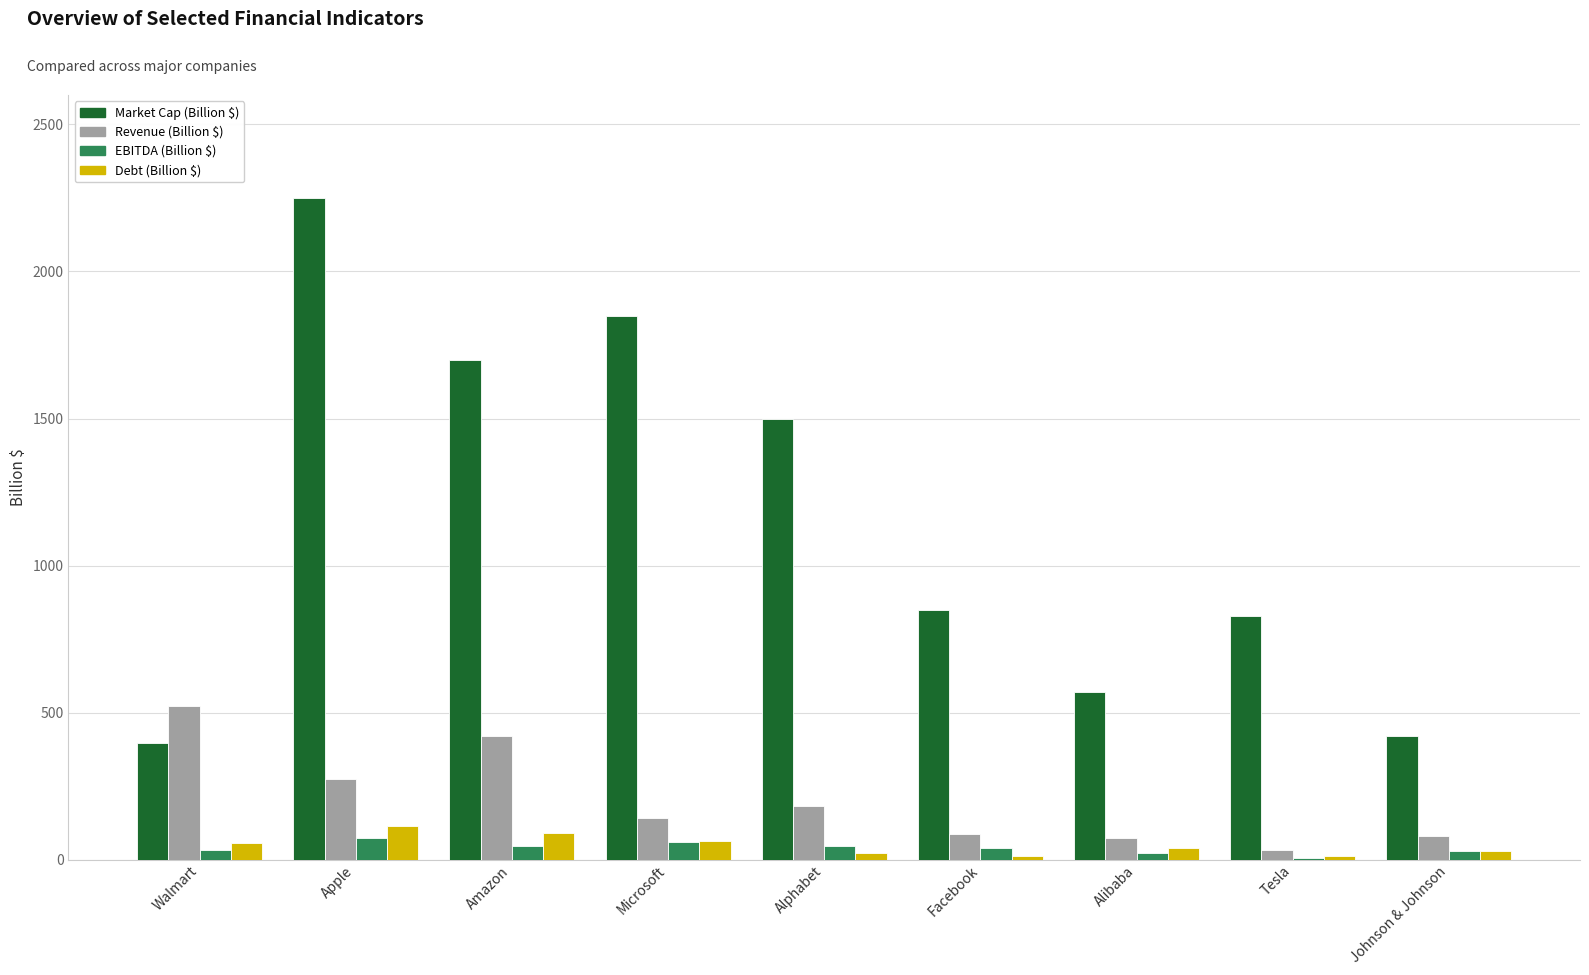

At which label does Revenue (Billion $) reach its peak?

Walmart